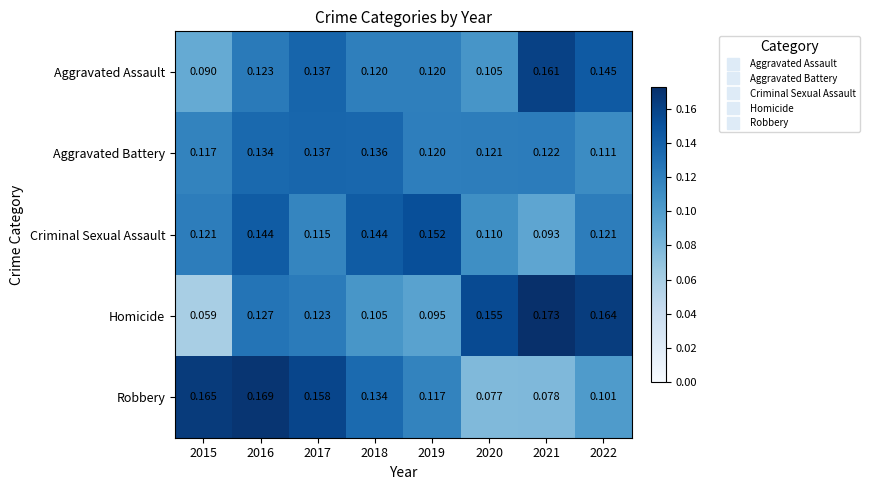

Is the value of Criminal Sexual Assault at 2020 greater than the value of Aggravated Battery at 2015?

No